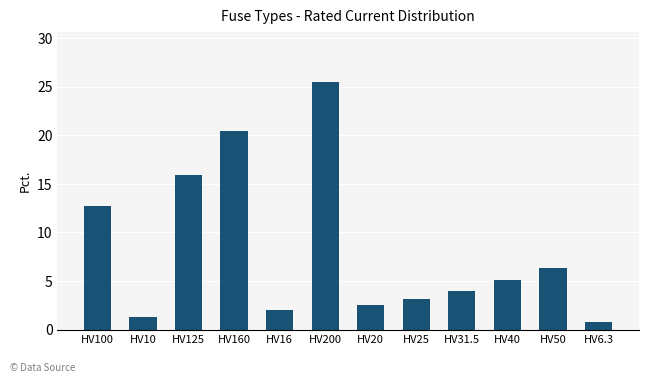

What value does the data have at HV6.3?

0.8